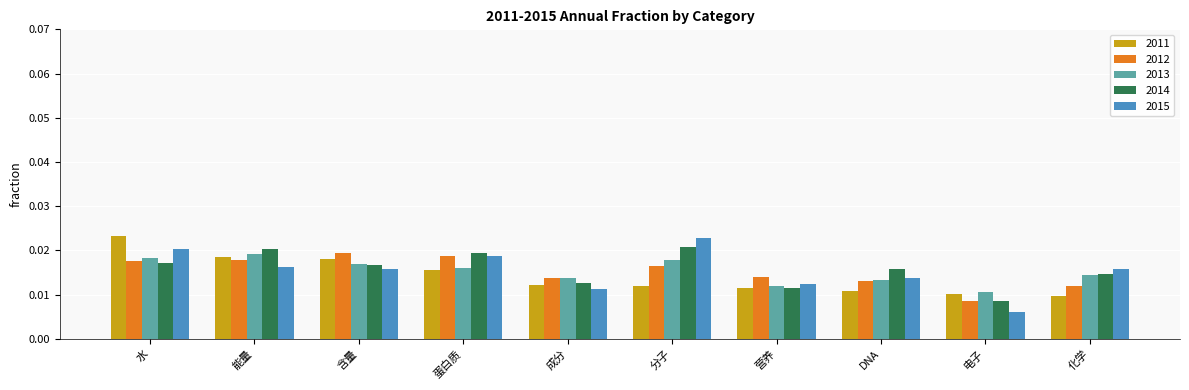

At which category does the chart reach its minimum across all series?

电子